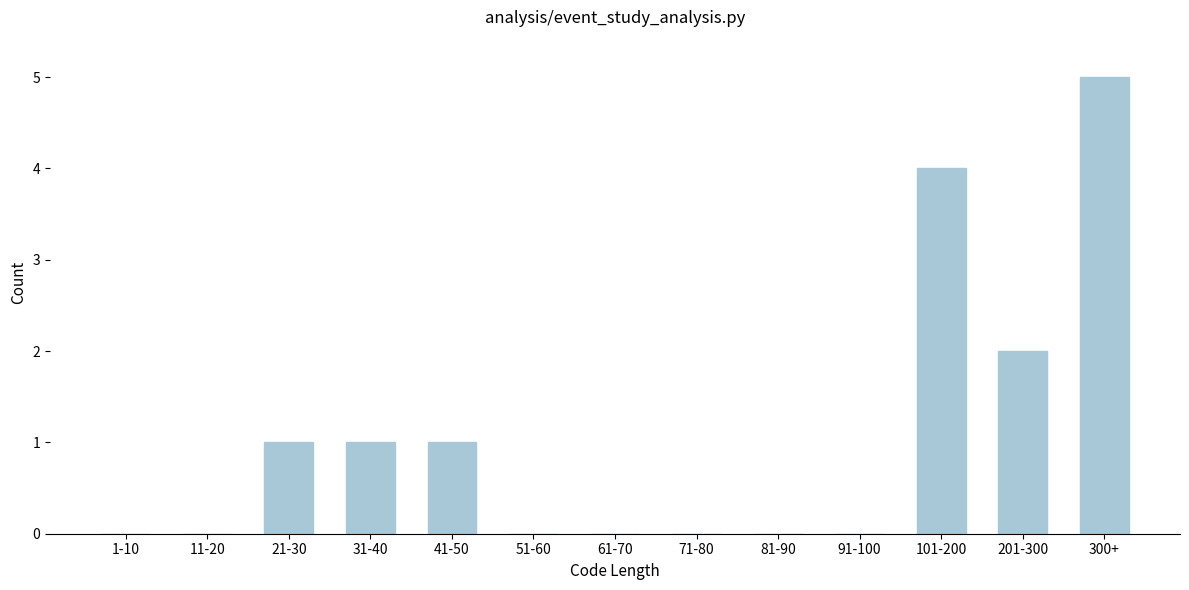

Reading right to left, extract all data points from this chart.

300+=5	201-300=2	101-200=4	91-100=0	81-90=0	71-80=0	61-70=0	51-60=0	41-50=1	31-40=1	21-30=1	11-20=0	1-10=0